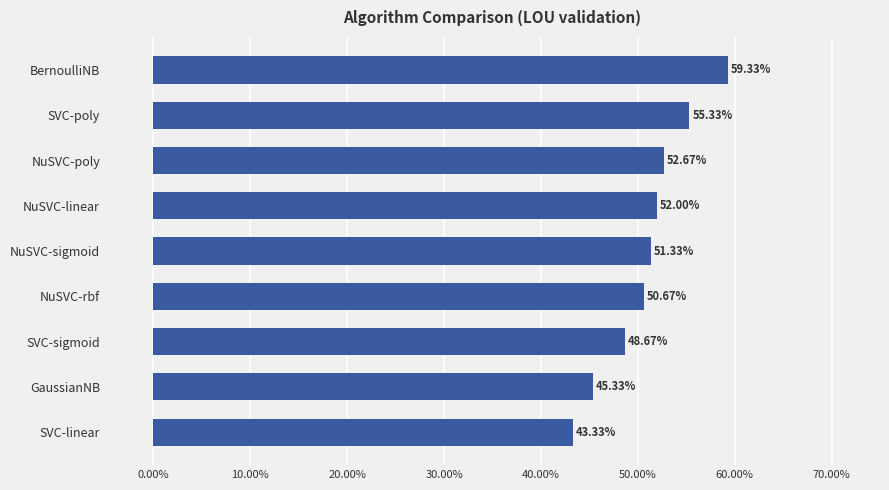

What is the smallest value displayed?

0.4